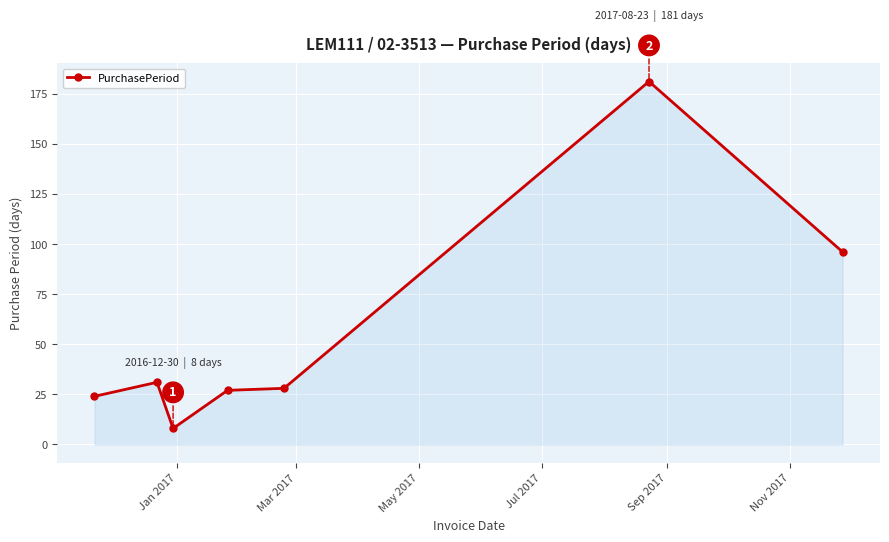

What is the difference between the maximum and second lowest values?

157